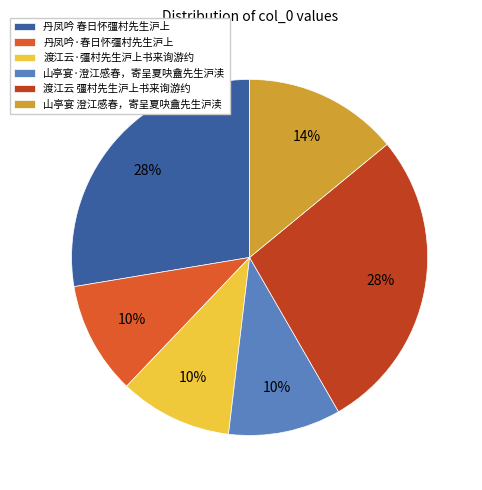

Count the number of slices in the pie.

6